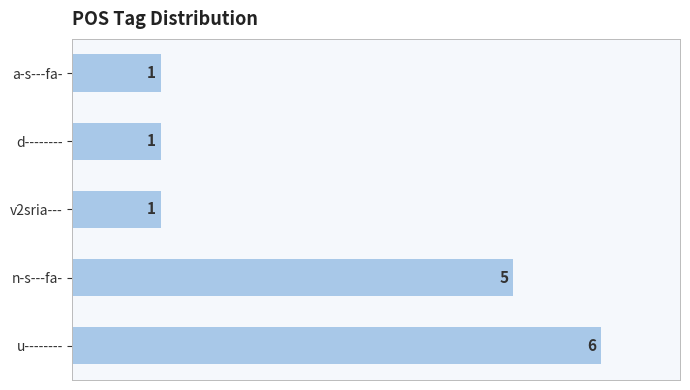

How many bars are there in total?

5